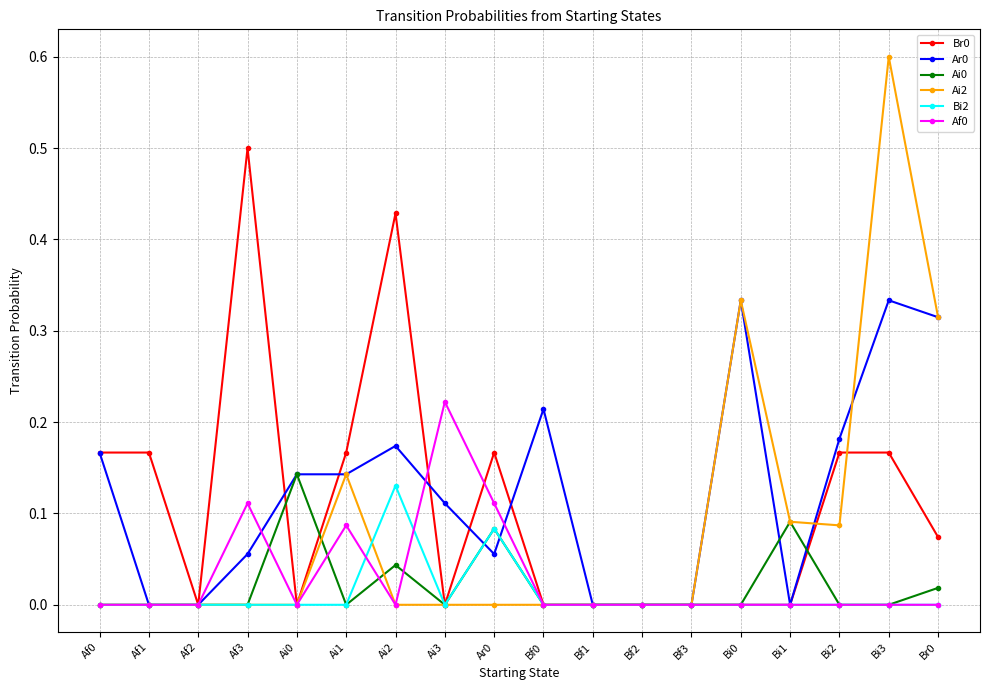

Which series has the widest spread of values?

Ai2